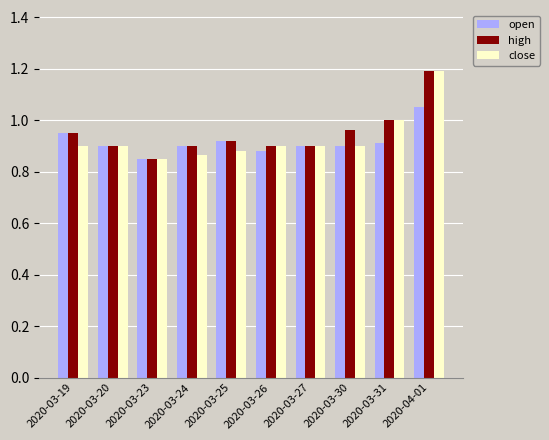

At which category does the chart reach its peak across all series?

2020-04-01